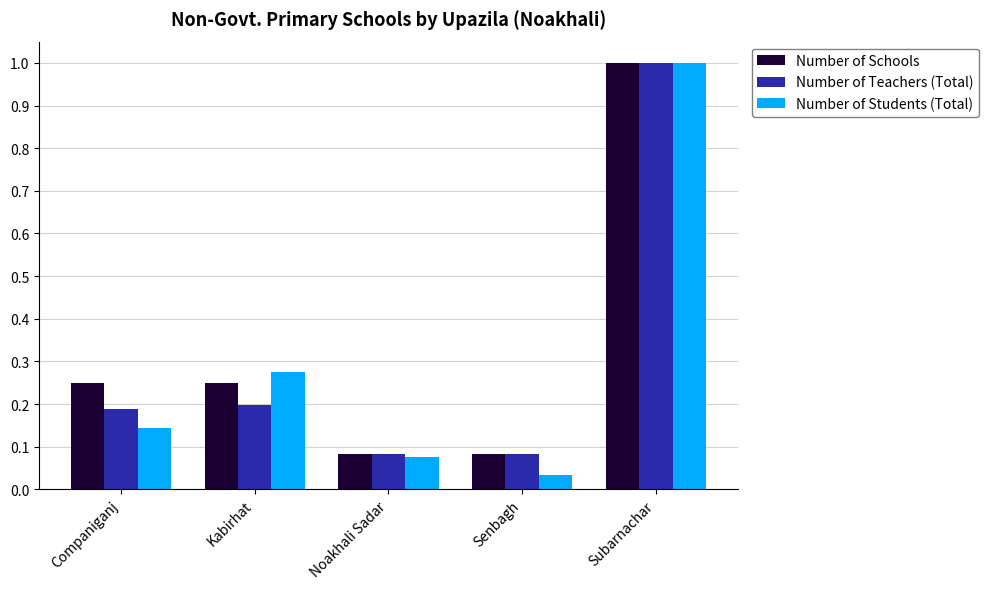

Which series has the largest range (max minus min)?

Number of Students (Total)